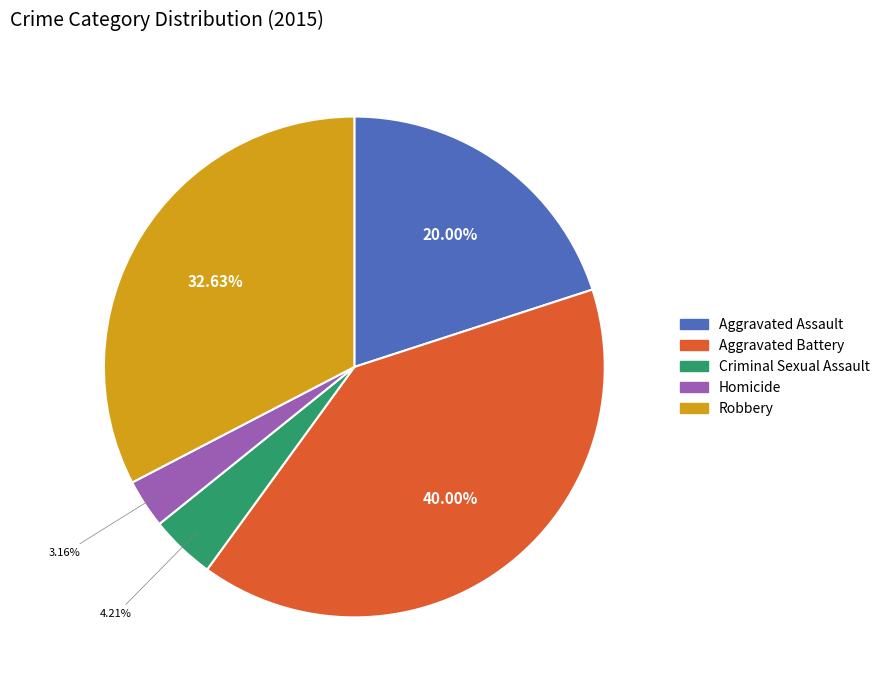

To the nearest percent, what is the average slice percentage?

20%